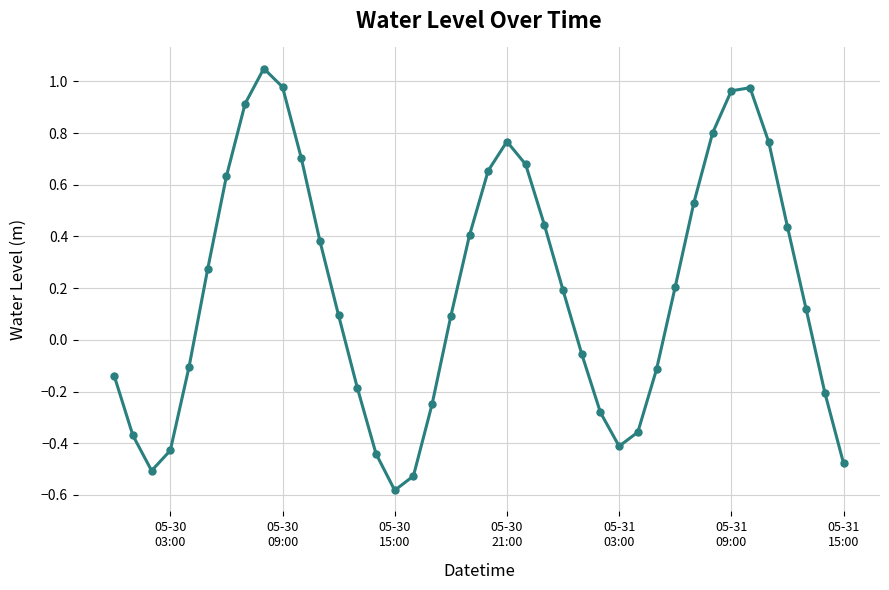

What is the minimum value shown in the chart?

-0.6